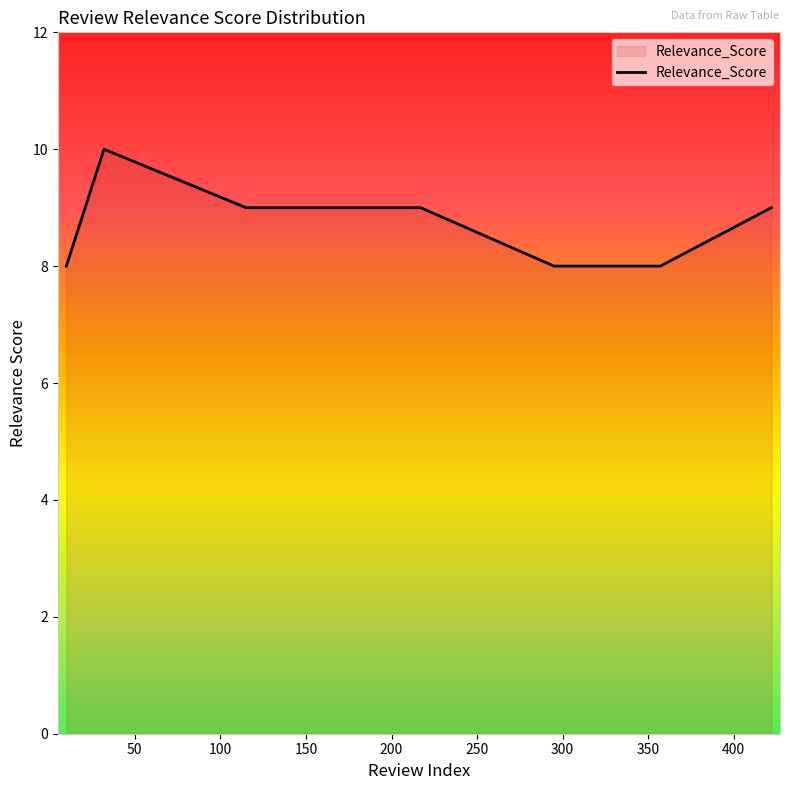

What is the maximum value shown in the chart?

10